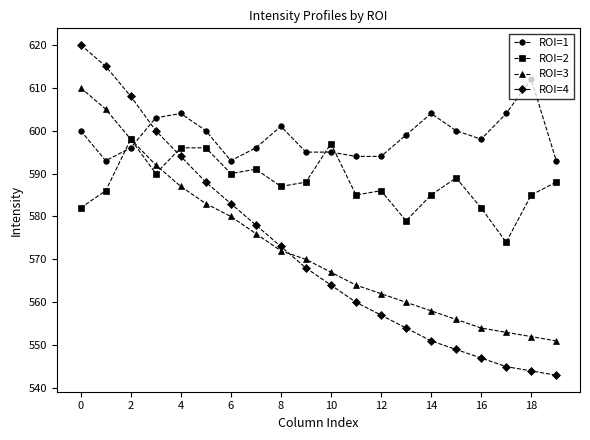

Which series has the widest spread of values?

ROI=4